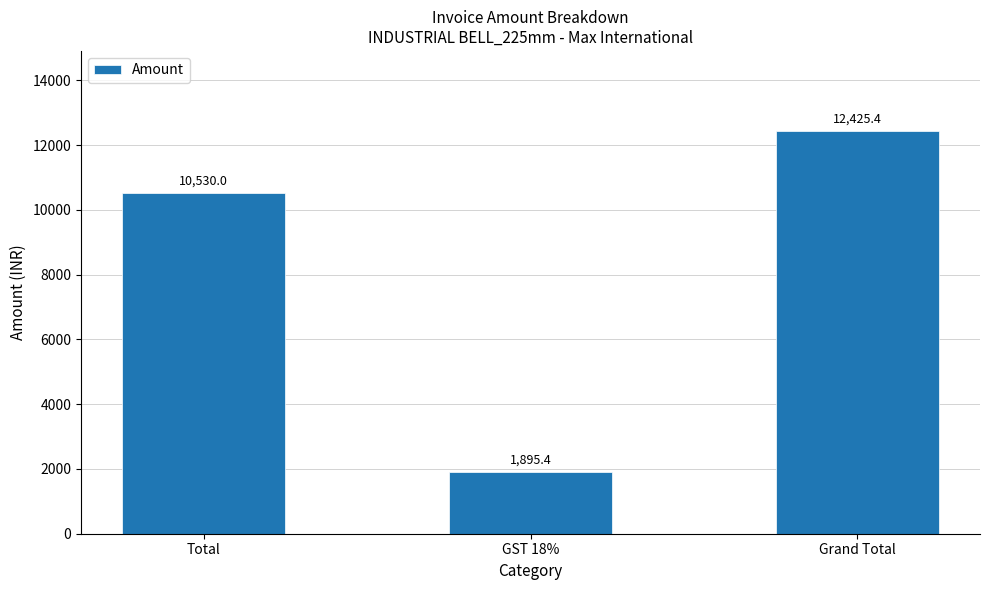

What is the label of the 1st bar from the left?

Total